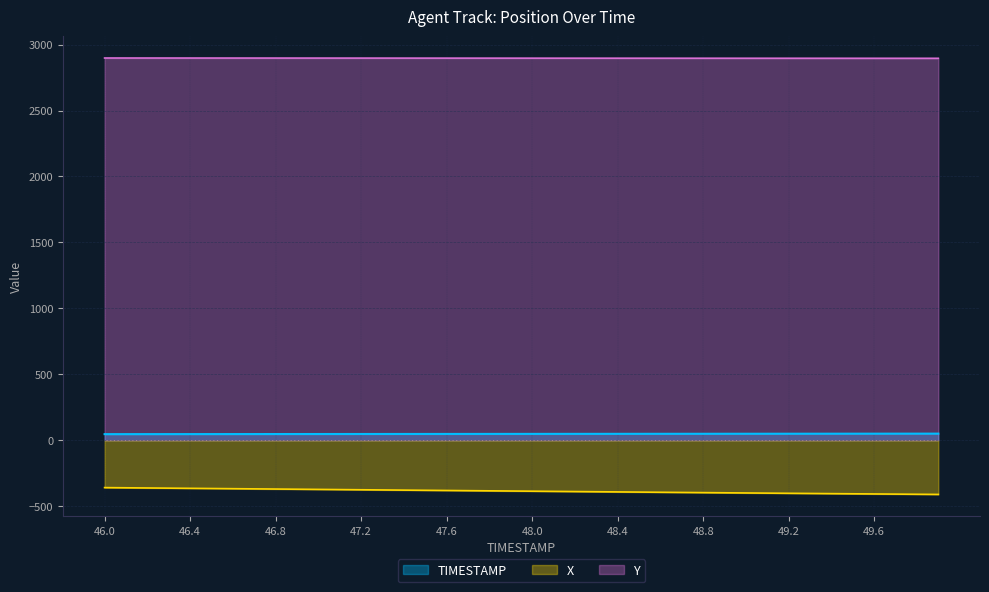

Which series has the largest total across all categories?

Y